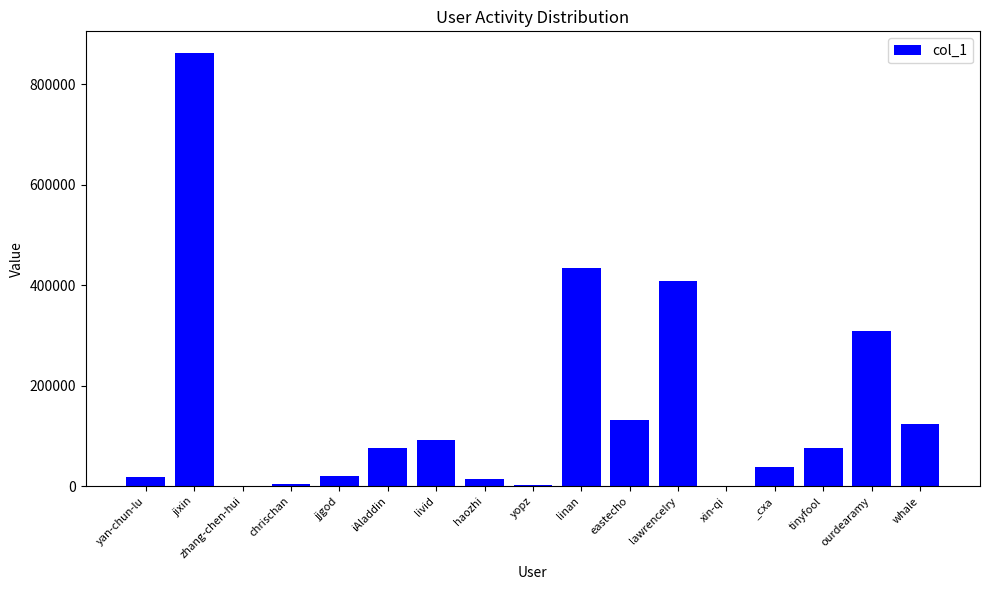

What is the ratio of the value at lawrencelry to the value at zhang-chen-hui?

267.3